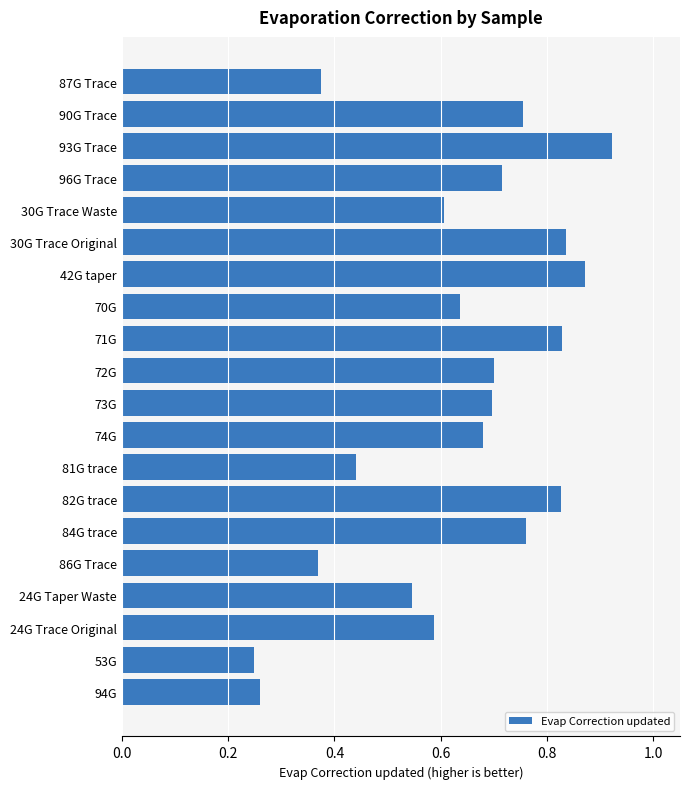

Count the values in the range 0 to 1.

20